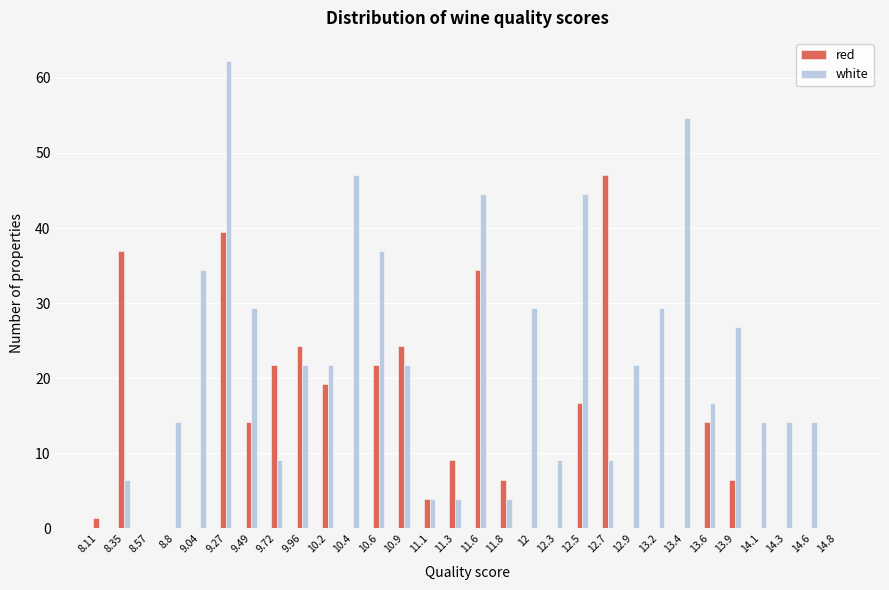

Is the value of white at 8.35 greater than the value of red at 12?

Yes